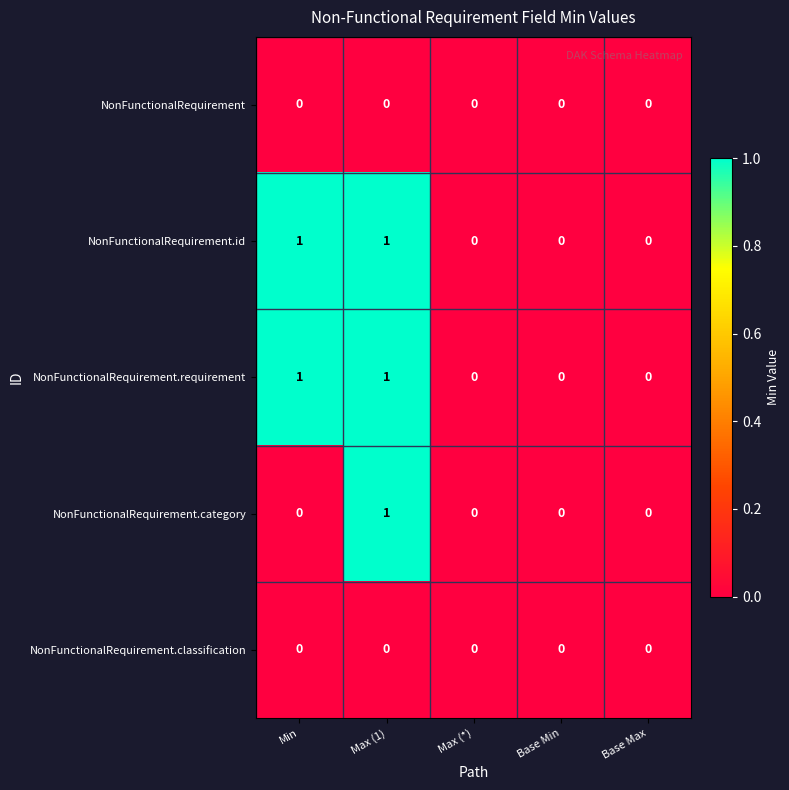

True or false: NonFunctionalRequirement.requirement has a value of 2 at Max (1).

False